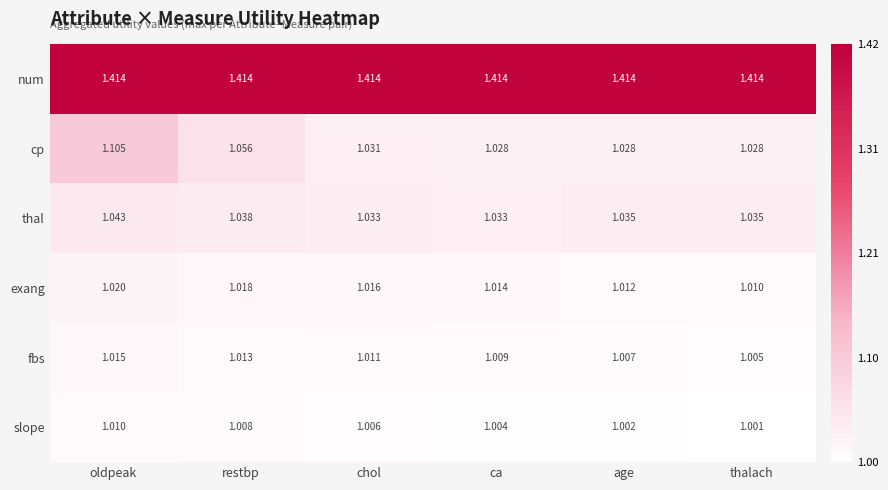

List the series in order of their peak value, highest first.

num, cp, thal, exang, fbs, slope